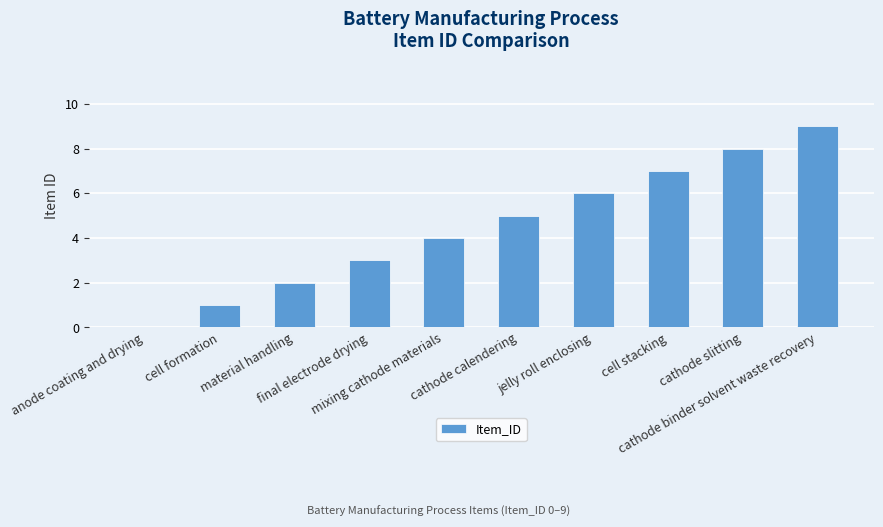

What is the maximum value shown in the chart?

9